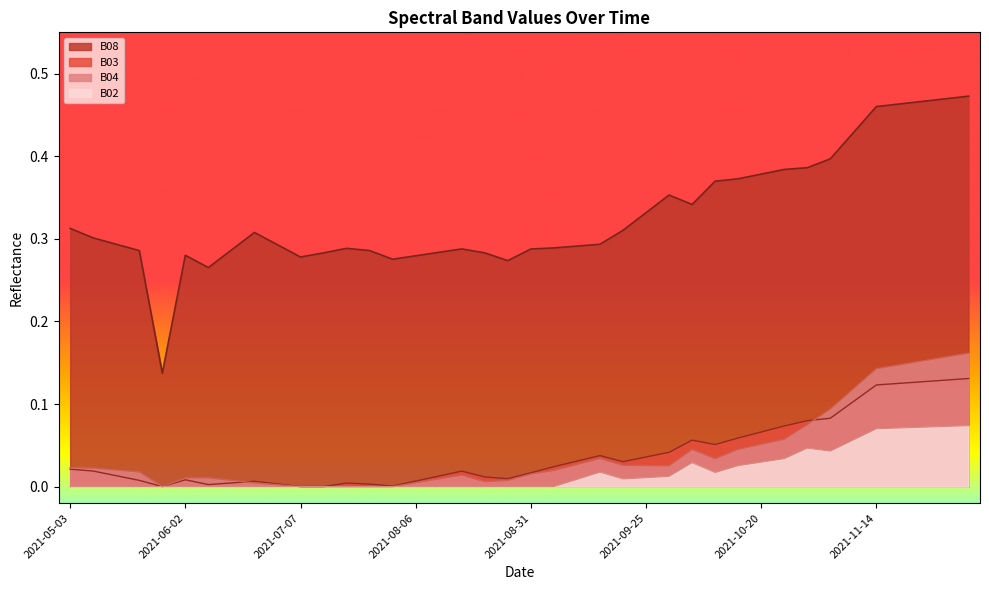

True or false: B08 and B04 intersect in this chart.

False